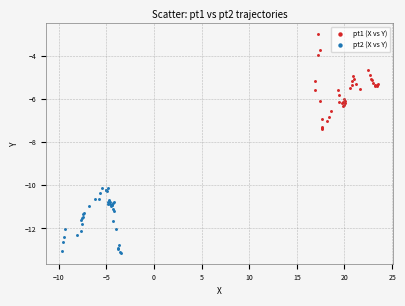

Which series reaches the maximum Y coordinate?

pt1 (X vs Y)